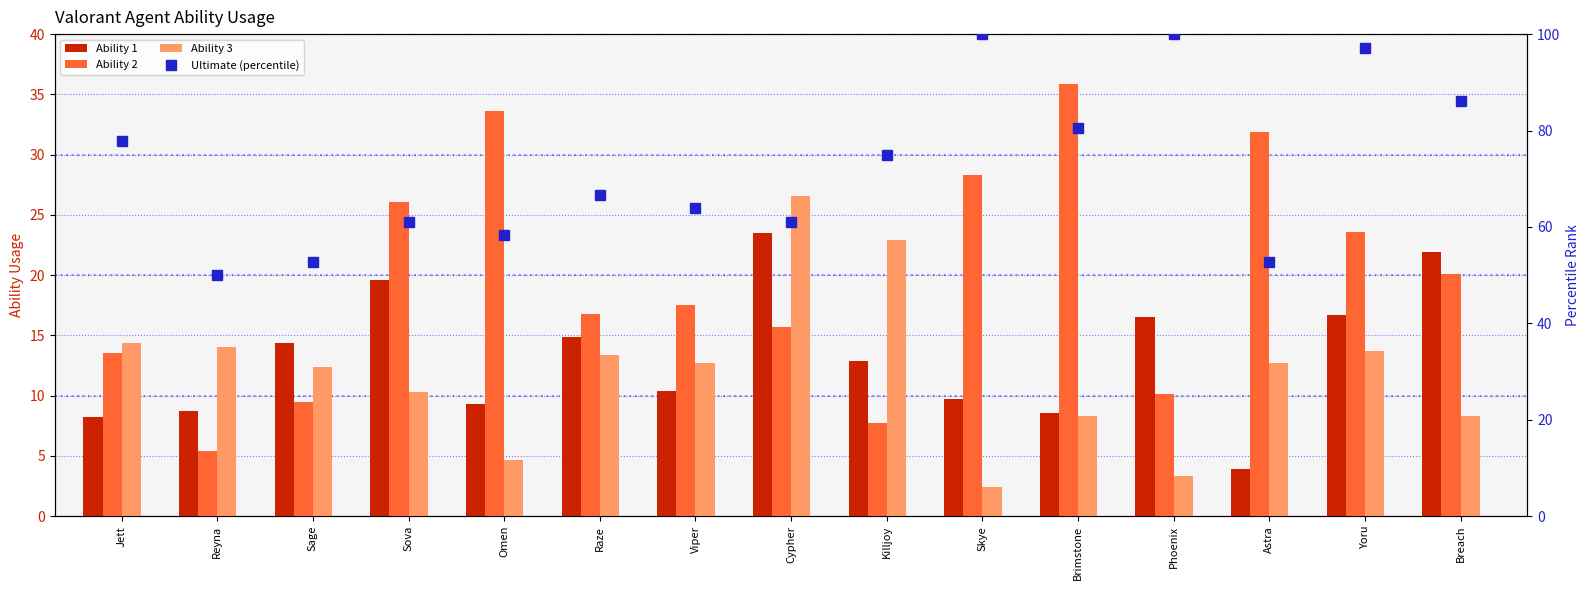

What is the difference between the second highest and minimum values in the Ability 1 series?

18.0